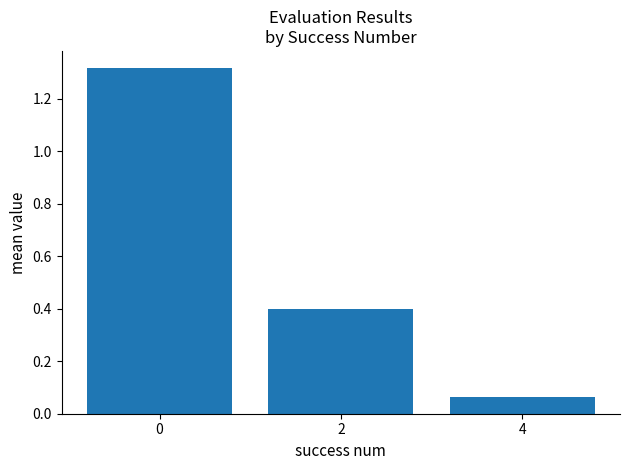

Are the bars grouped side by side (vs. stacked)?

No